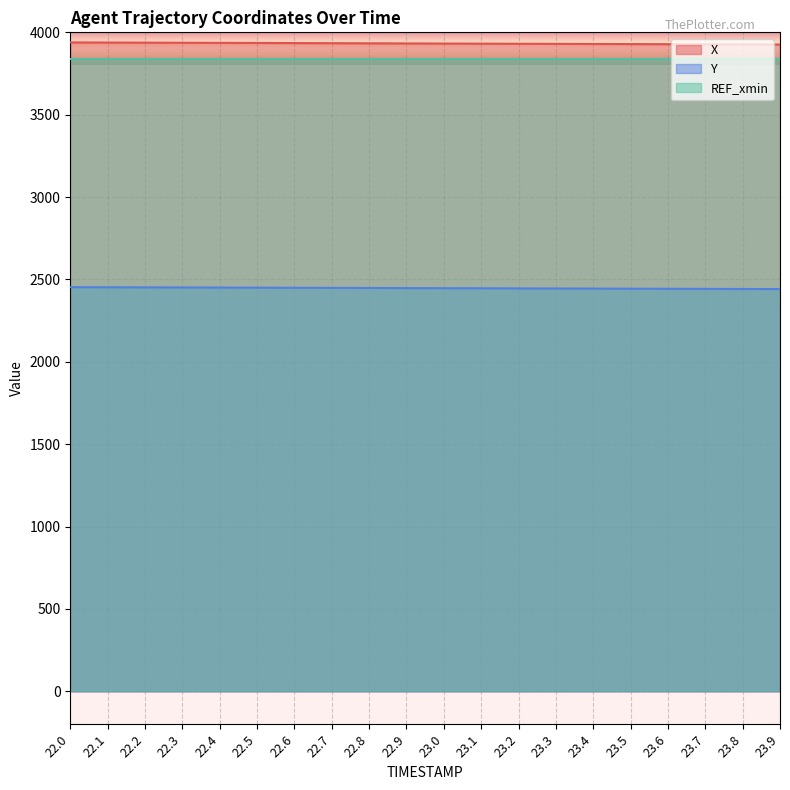

How many distinct data groups are displayed?

3